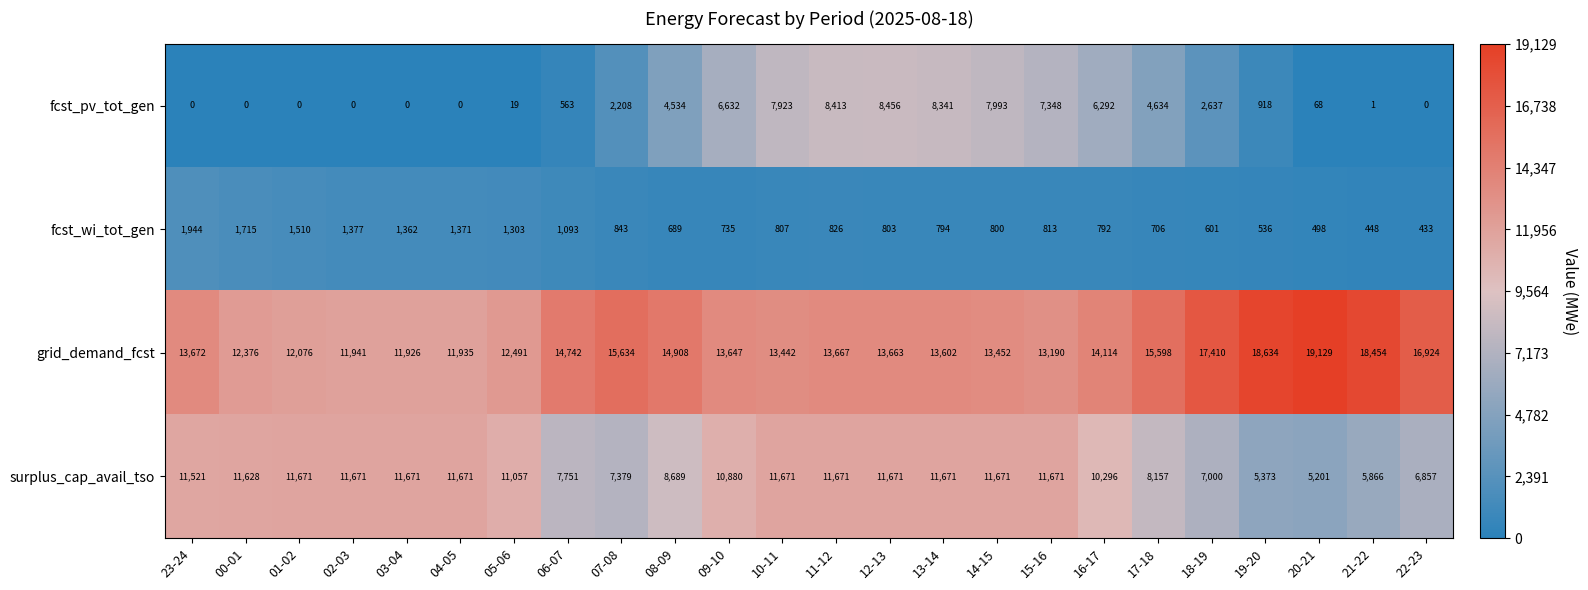

Rank the series by their average value, from highest to lowest.

grid_demand_fcst, surplus_cap_avail_tso, fcst_pv_tot_gen, fcst_wi_tot_gen